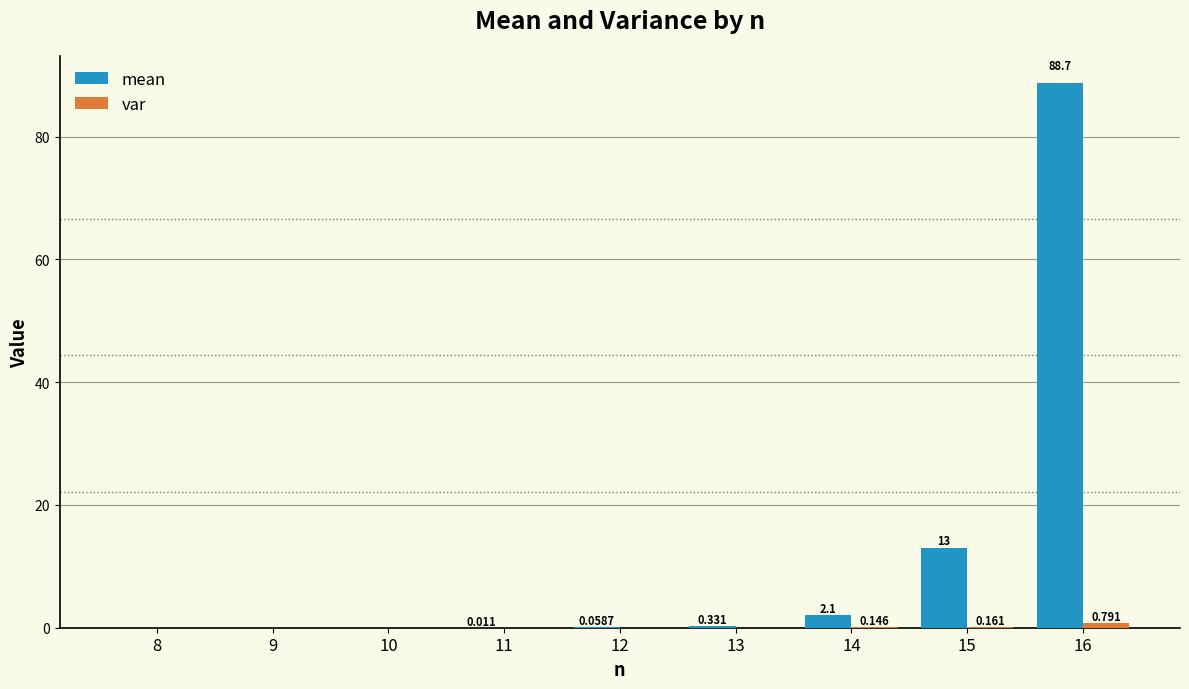

Which series changed the most between 8 and 9?

mean